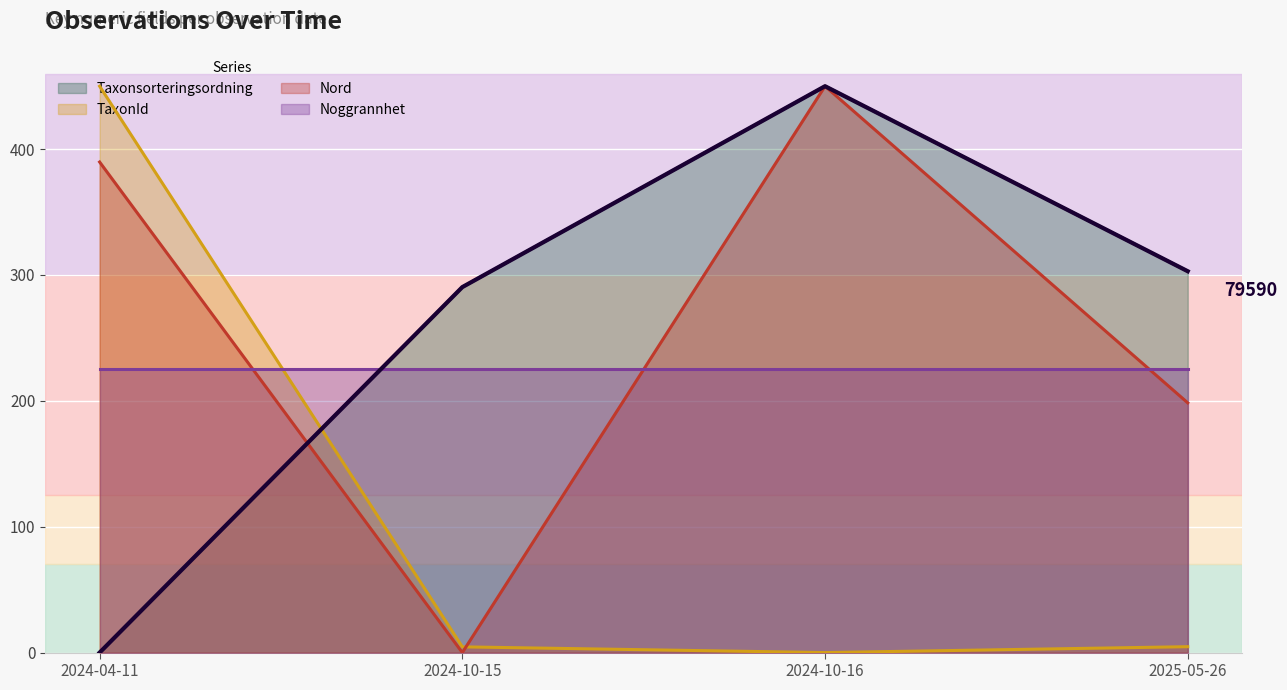

True or false: Taxonsorteringsordning has a value of 405.5 at 2025-05-26.

False